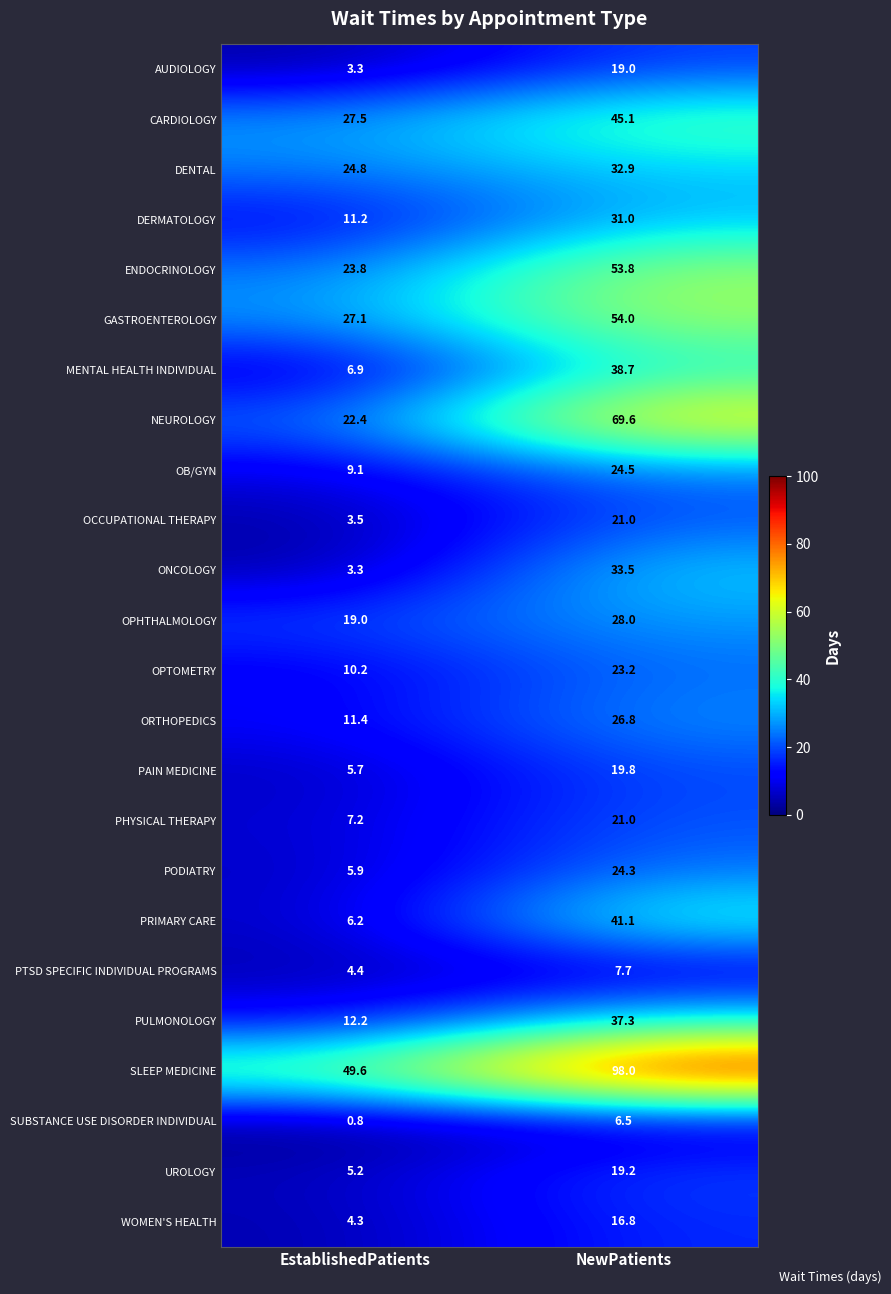

What is the sum of all PRIMARY CARE values?

47.3